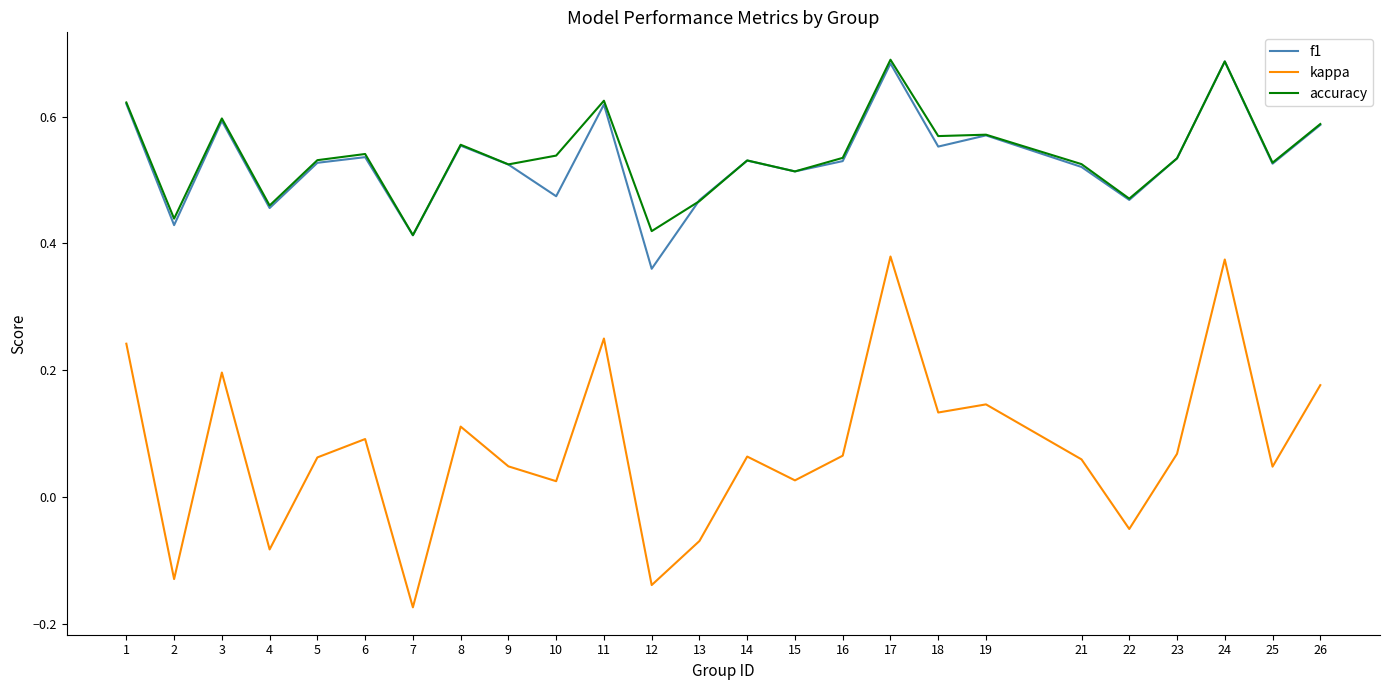

Which series has the widest spread of values?

kappa